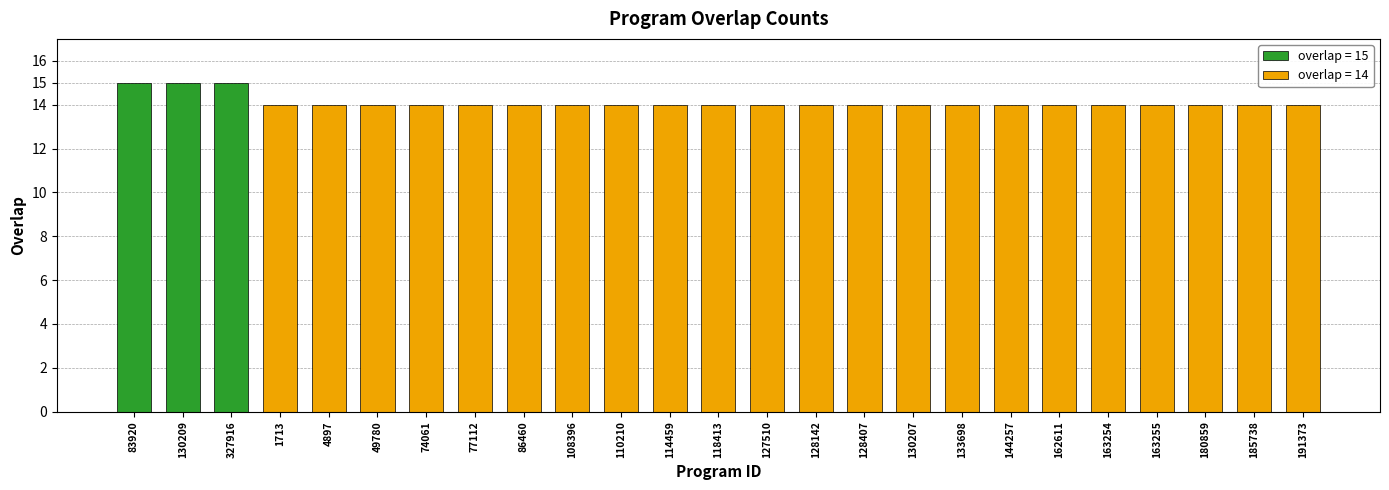

Count the values in the range 14 to 15.

25